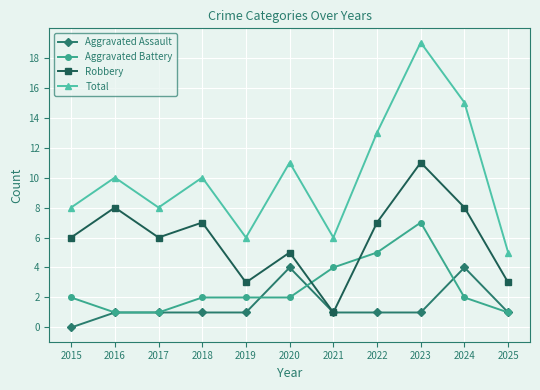

Which series has the largest total across all categories?

Total